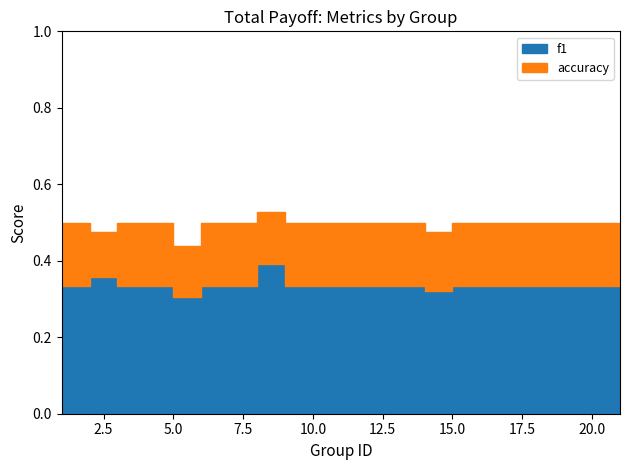

What is the minimum value shown in the chart?

0.3